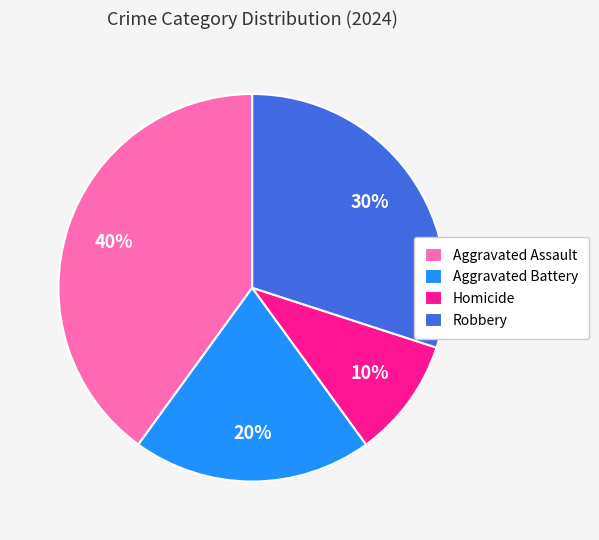

Does any single category account for the majority?

No